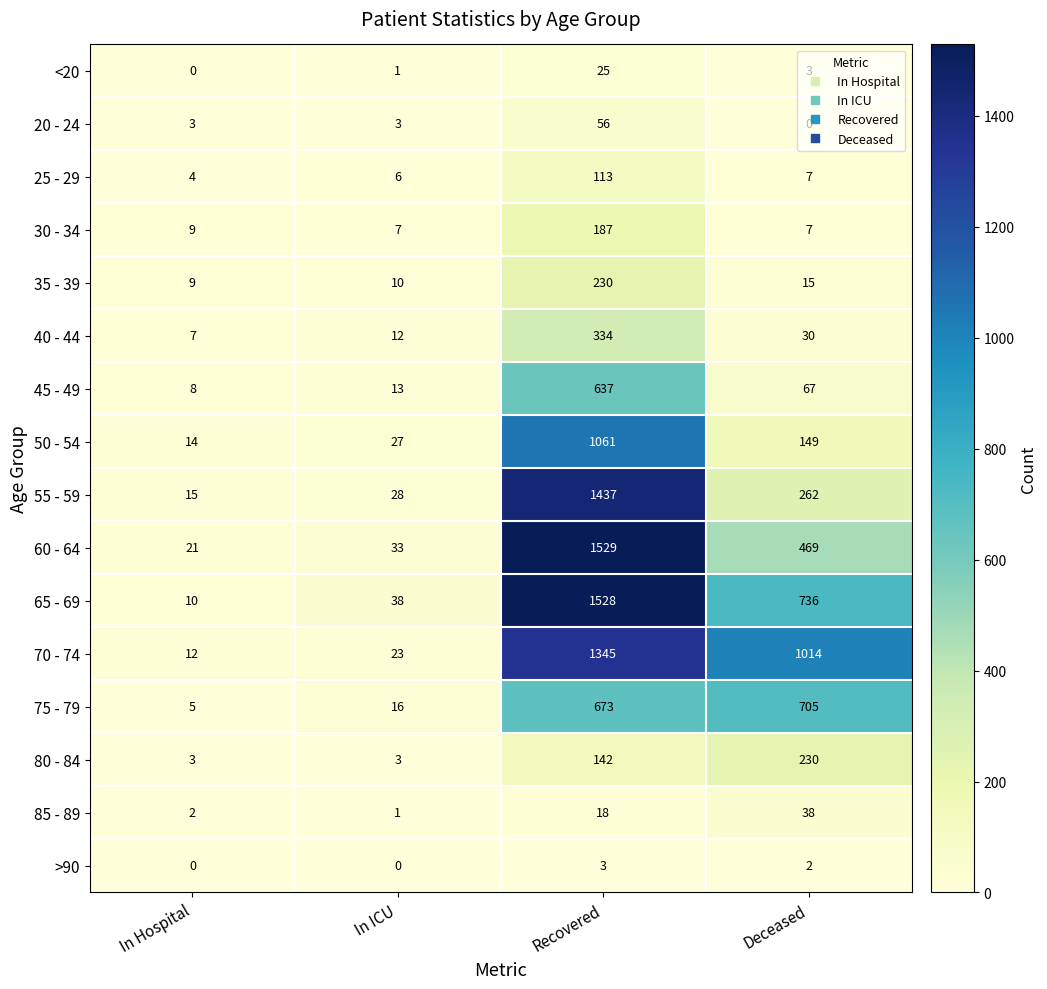

What is the minimum value for 50 - 54?

14